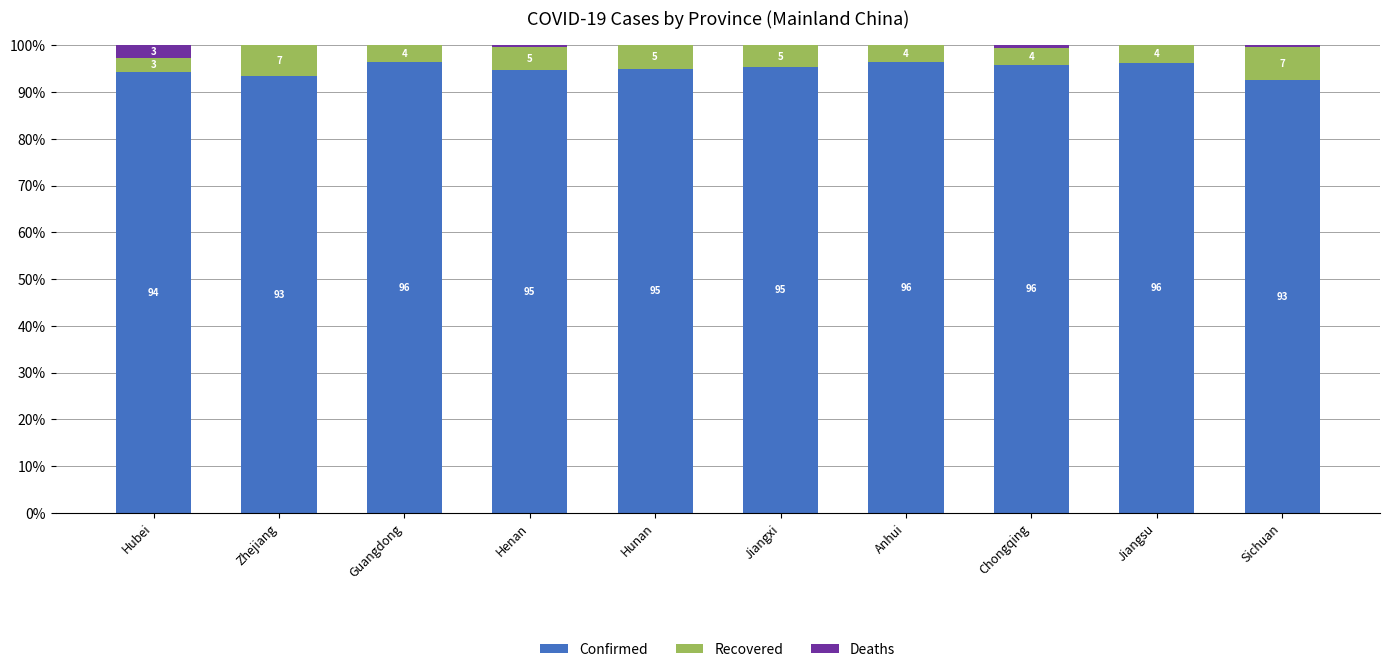

What is the sum of the Confirmed values at Hubei and Henan?

189.0